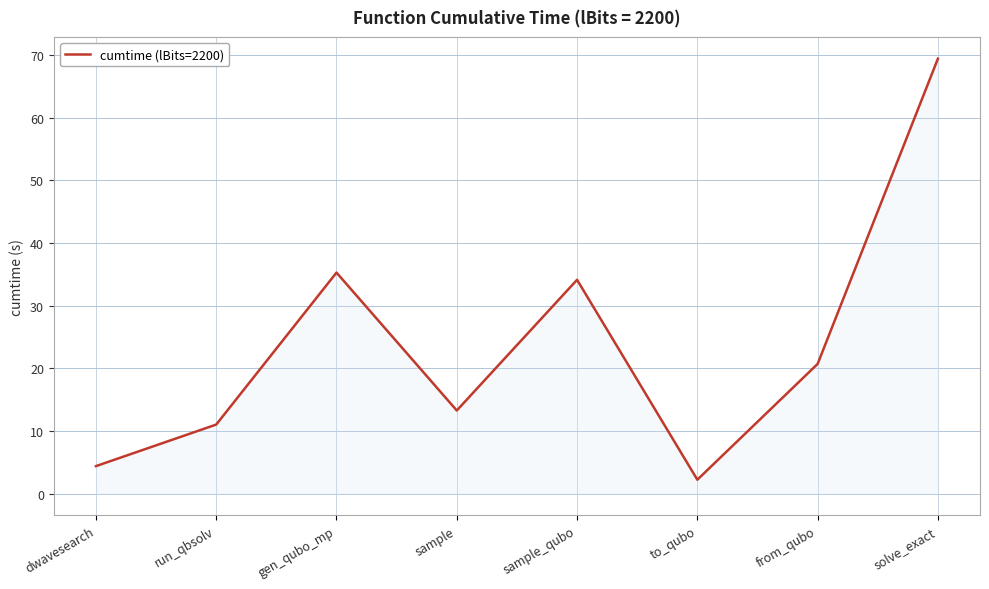

Rank the categories by value from lowest to highest.

to_qubo, dwavesearch, run_qbsolv, sample, from_qubo, sample_qubo, gen_qubo_mp, solve_exact